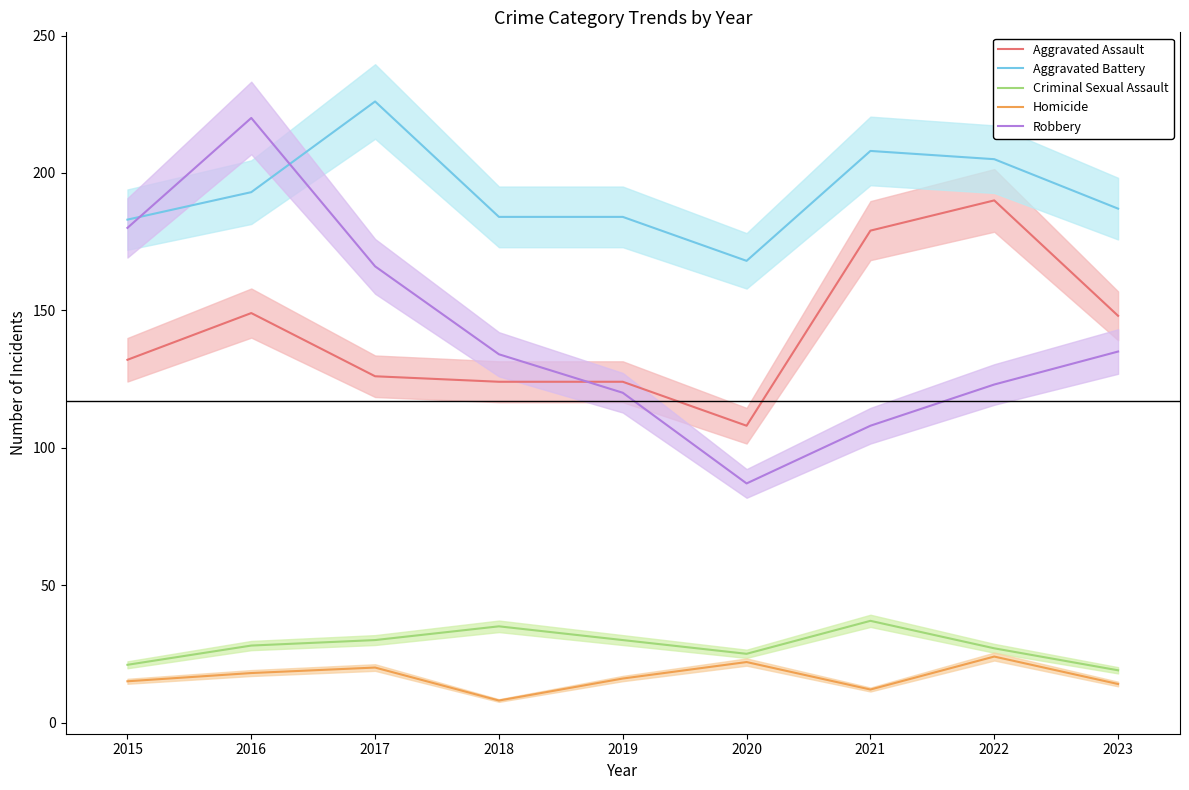

Where is the first local maximum for Robbery?

2016